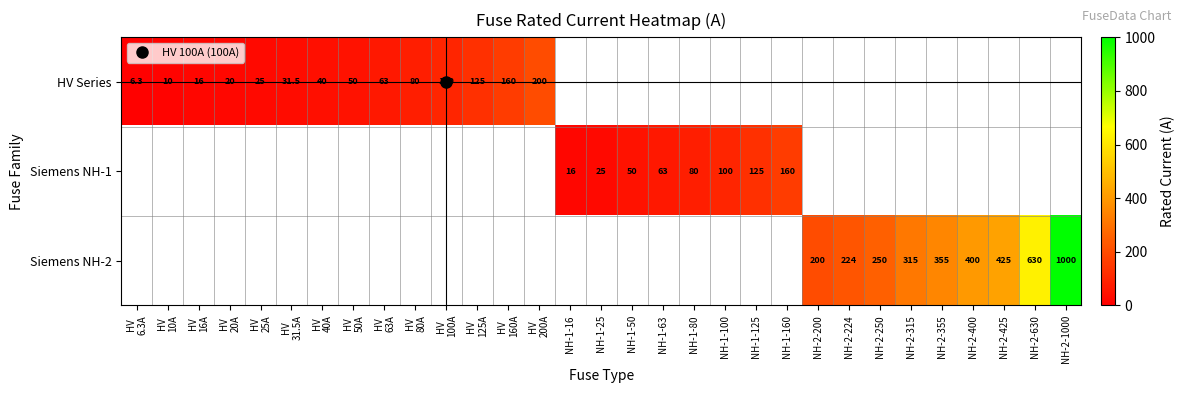

What is the minimum value shown in the chart?

6.3